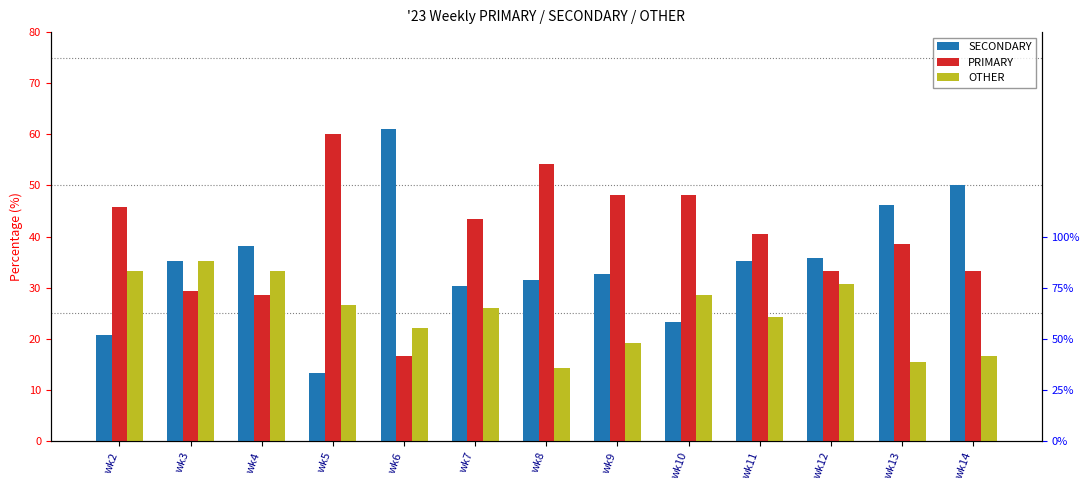

What is the value of the OTHER bar at the 7th from the left?

14.3